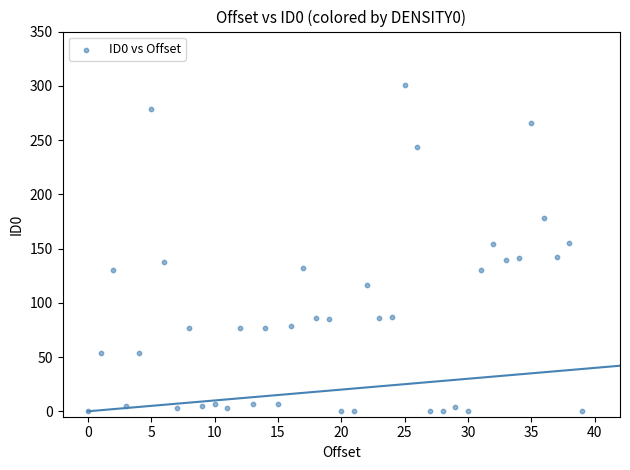

What is the range of Y values (max minus min)?

301